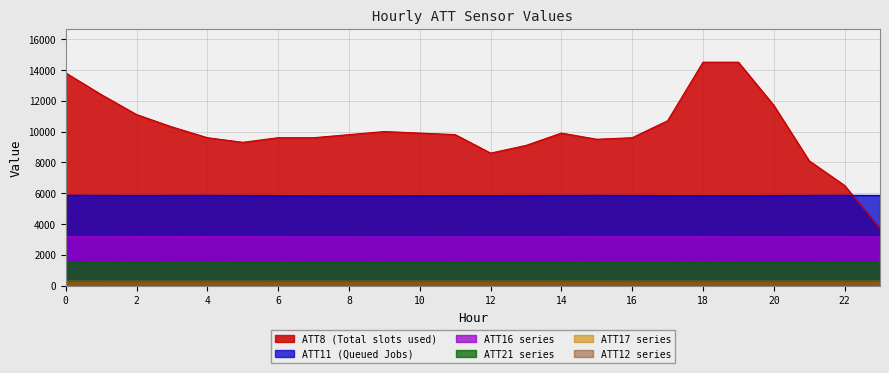

True or false: ATT11 and ATT21 cross at least once.

False